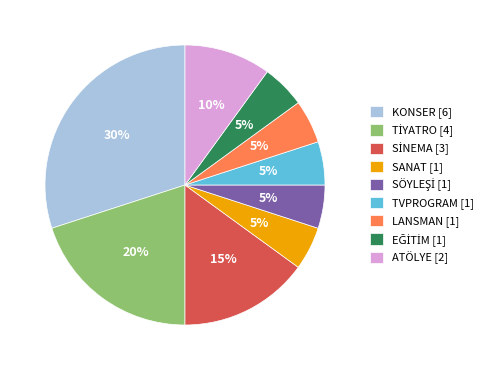

Do SANAT [1] and KONSER [6] together represent more than half of the pie?

No